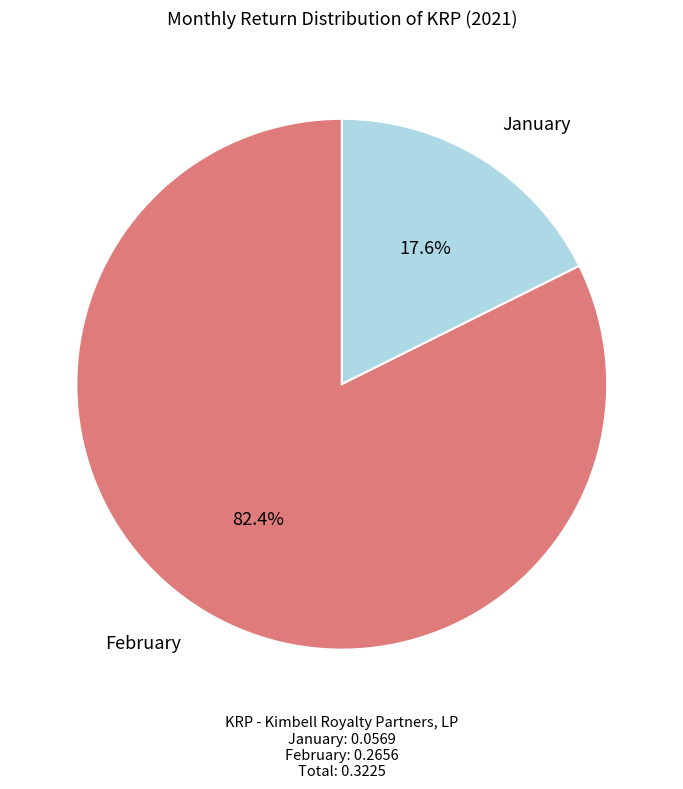

What is the smallest slice in the pie chart?

January